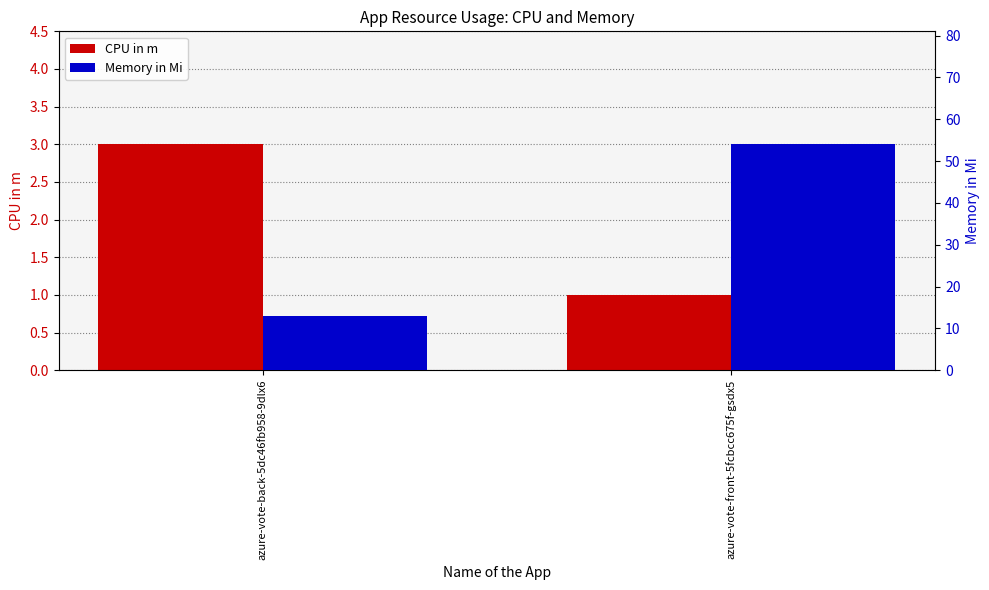

How many groups of bars are there?

2